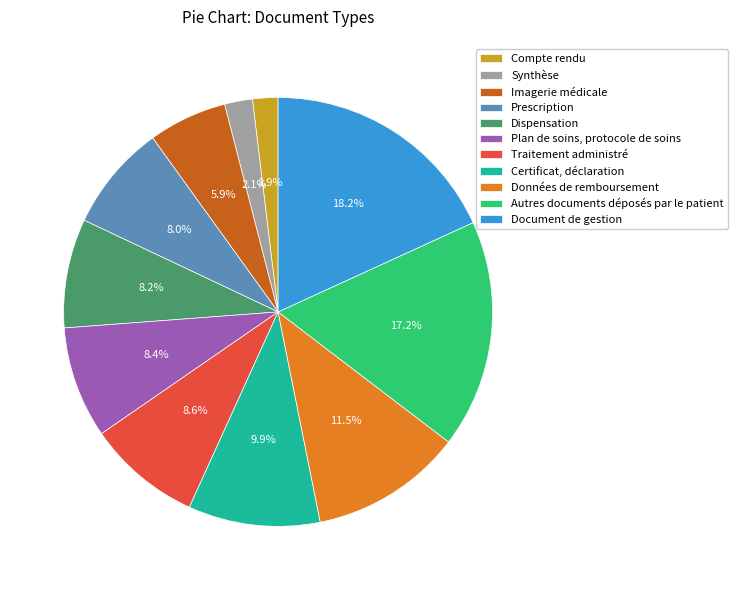

True or false: Prescription accounts for 2% of the total.

False